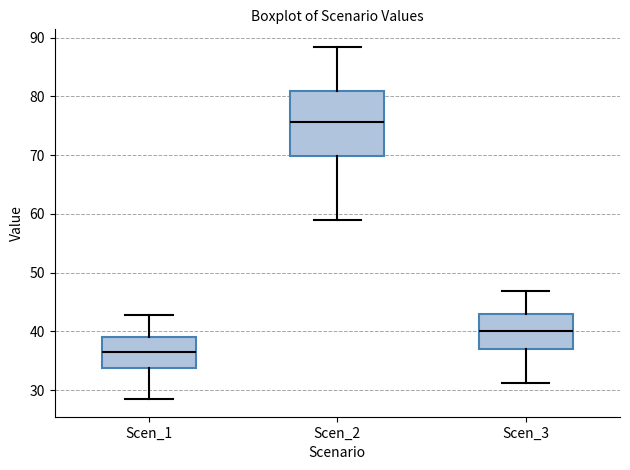

Where is the upper edge of the box for Scen_1 on the y-axis? The values are not printed on the chart, so give them approximately, as read against the axis.

39